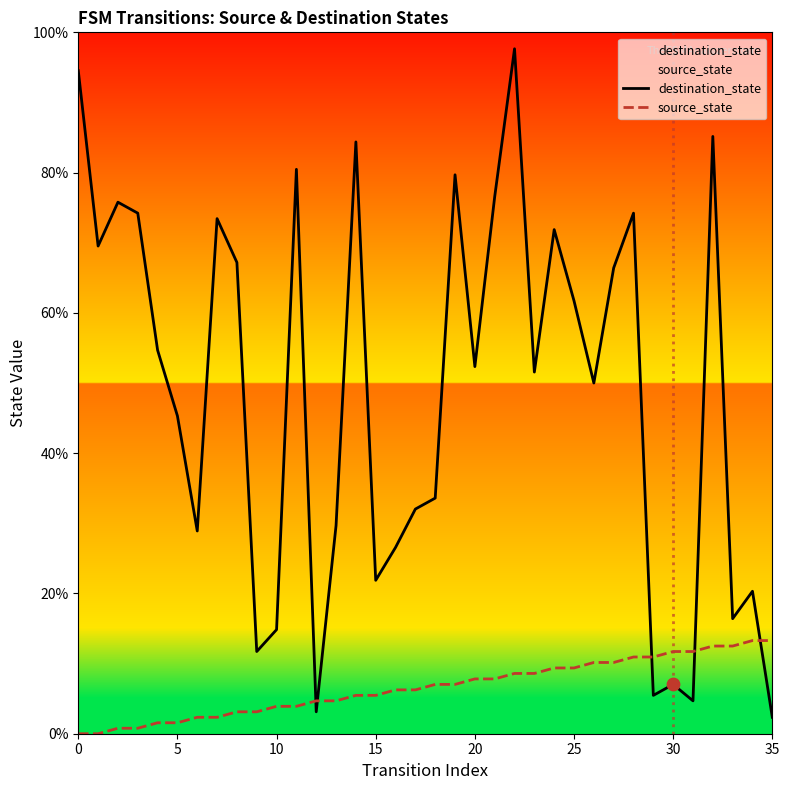

At which category is the sum across all series the highest?

22